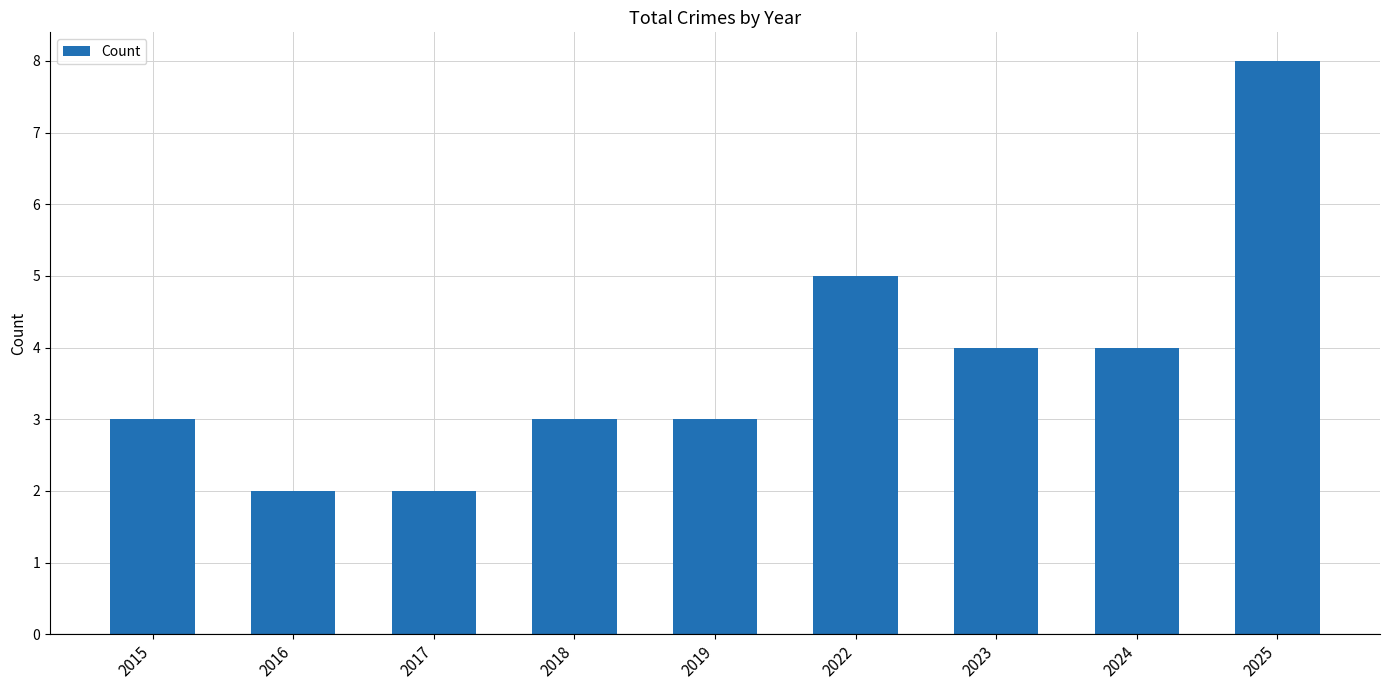

Approximately how many times larger is the value at 2015 compared to 2016?

1.5